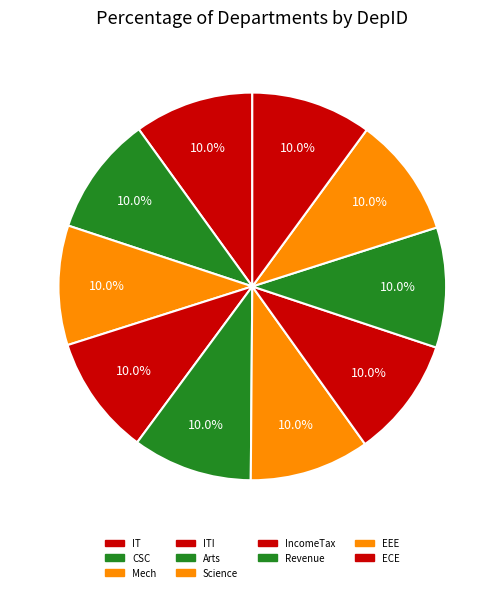

To the nearest percent, what portion does Mech represent?

10%